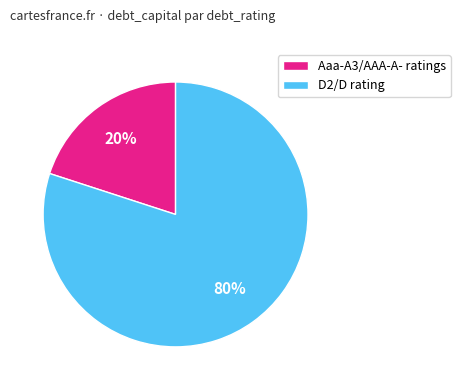

To the nearest percent, what is the difference between the largest and smallest slice percentages?

60%